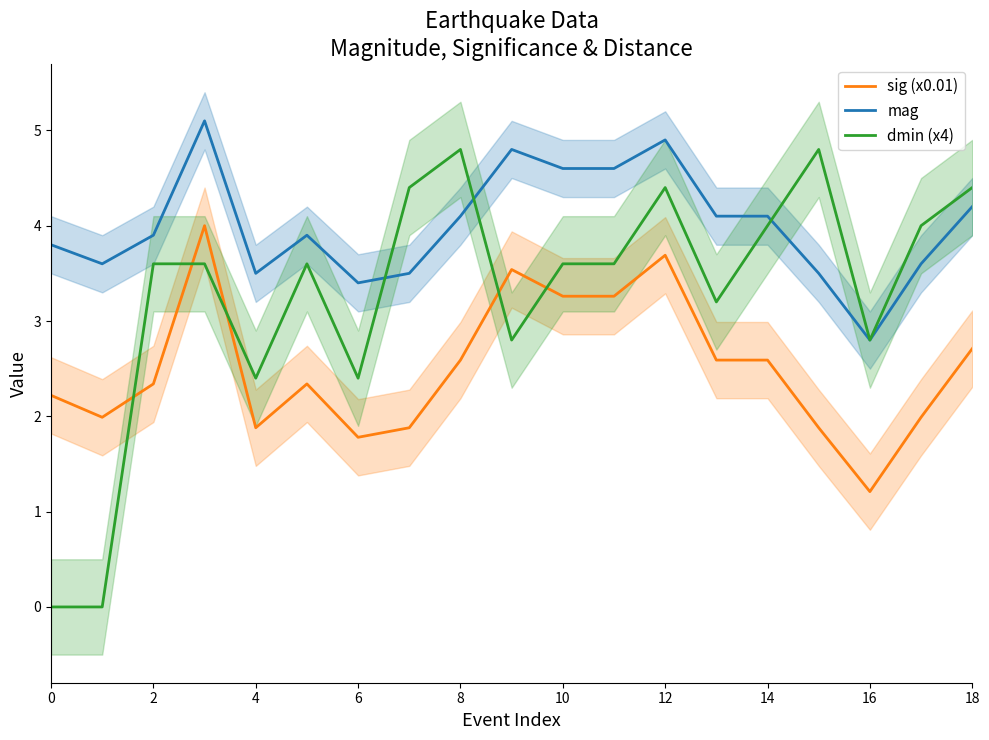

After their last crossing, which series has the higher values: sig (x0.01) or dmin (x4)?

dmin (x4)